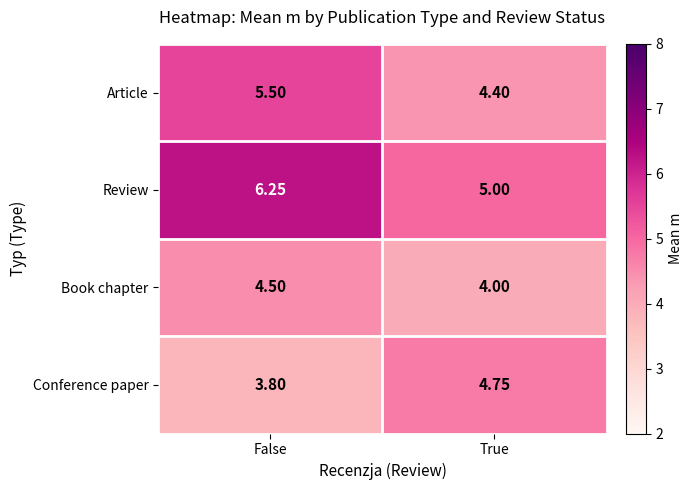

At which category is the sum across all series the highest?

False